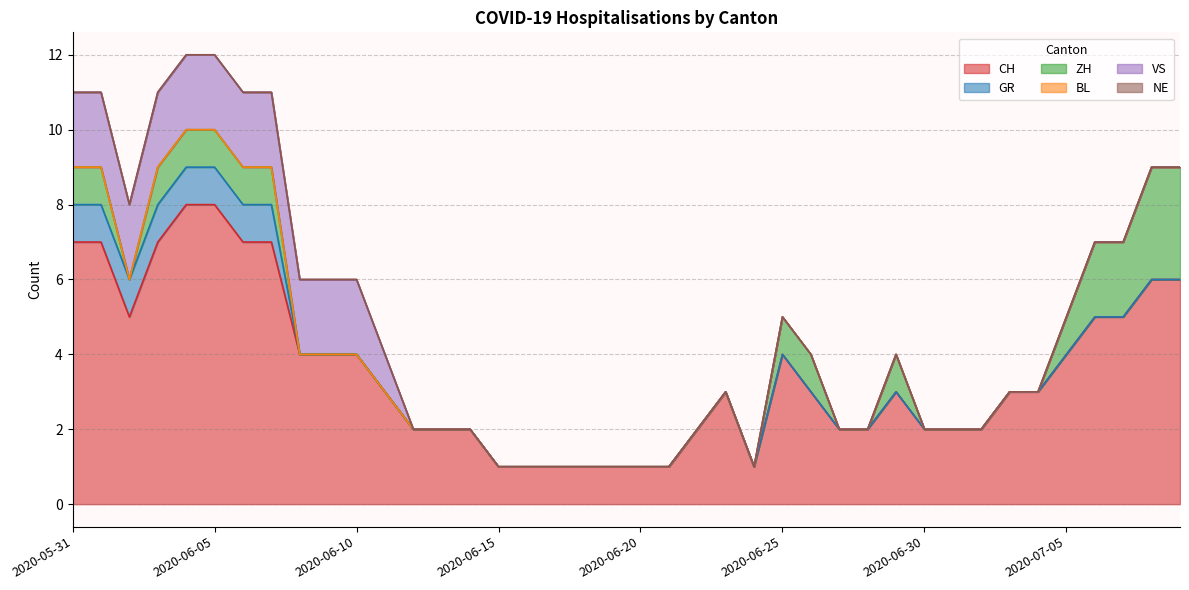

Count the CH values in the range 2 to 5.

23